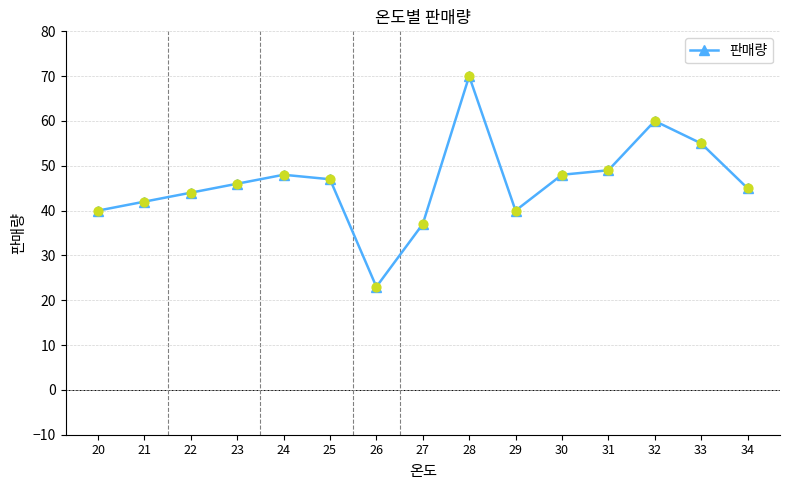

Approximately how many times larger is the value at 22 compared to 30?

0.9